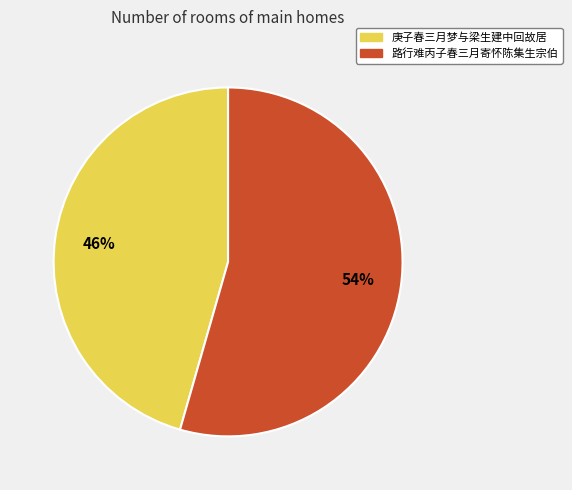

Rank the categories by value from highest to lowest.

路行难丙子春三月寄怀陈集生宗伯, 庚子春三月梦与梁生建中回故居